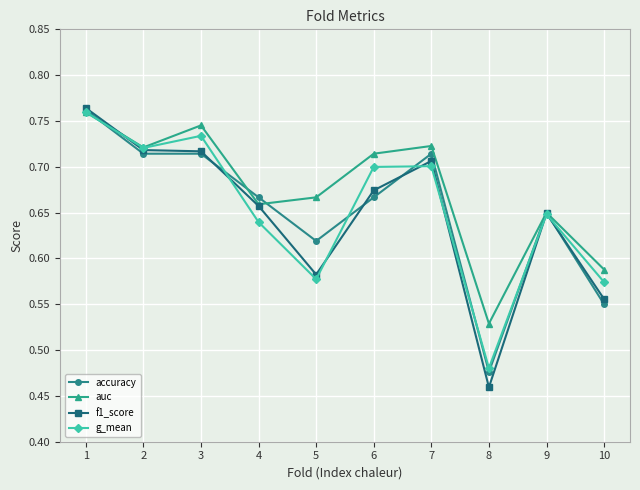

At which category is the sum across all series the highest?

1